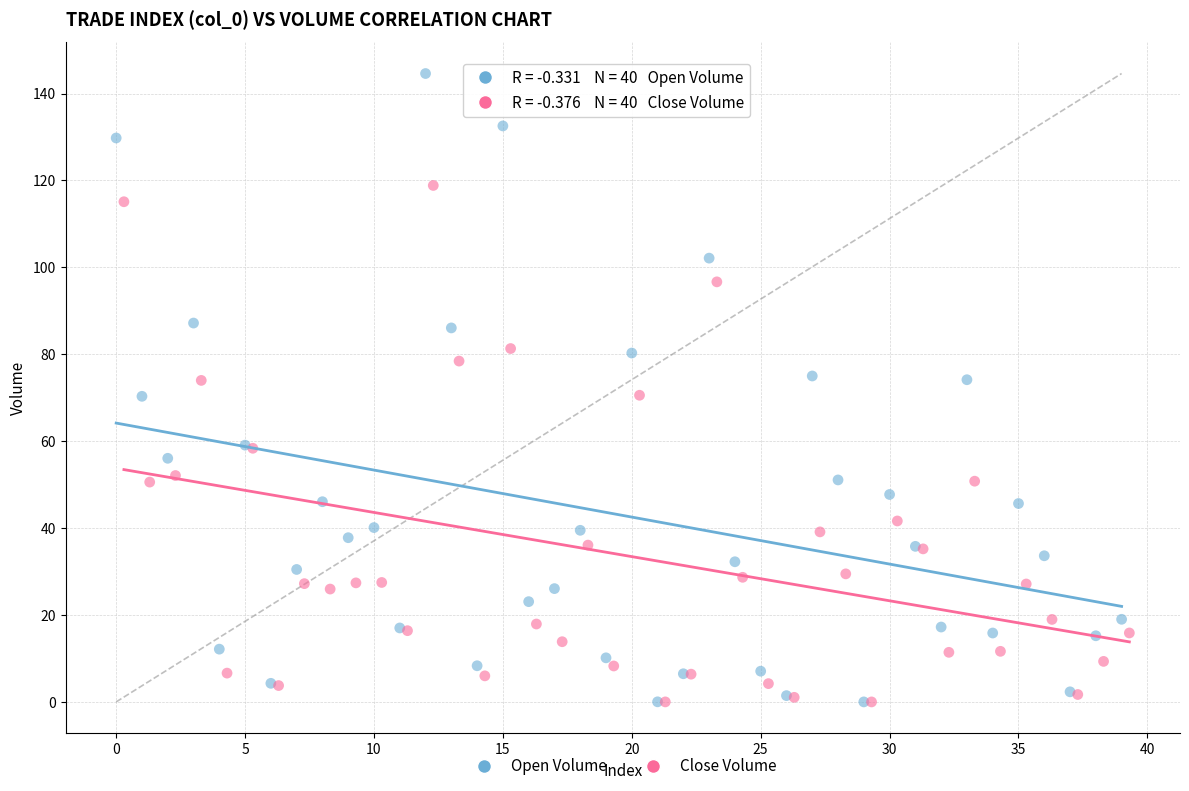

Which series has the widest spread of Y values?

Open Volume